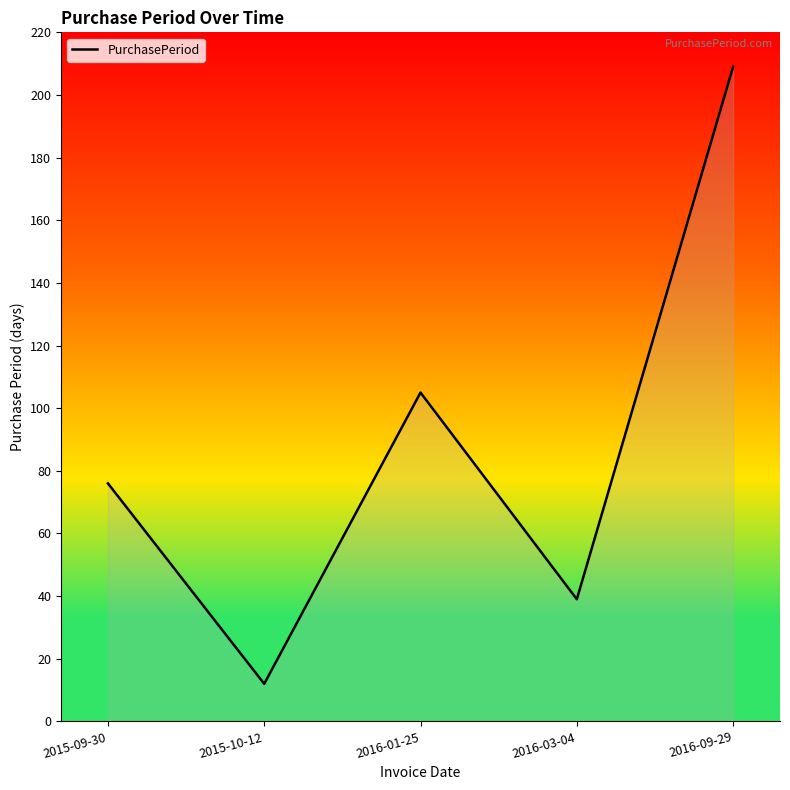

Read the value at 2016-01-25, to the nearest 50.

100